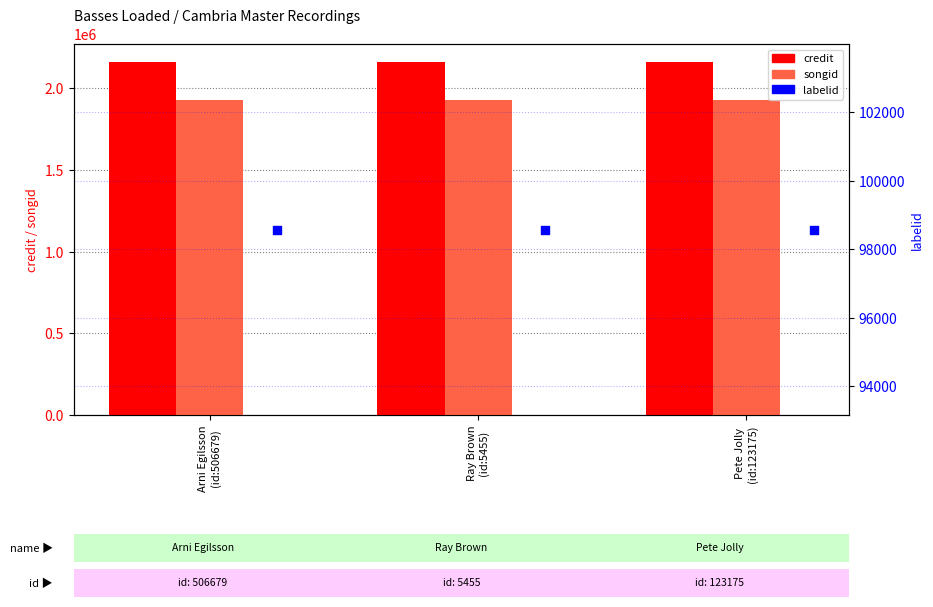

At how many categories does at least one series exceed 677360?

3